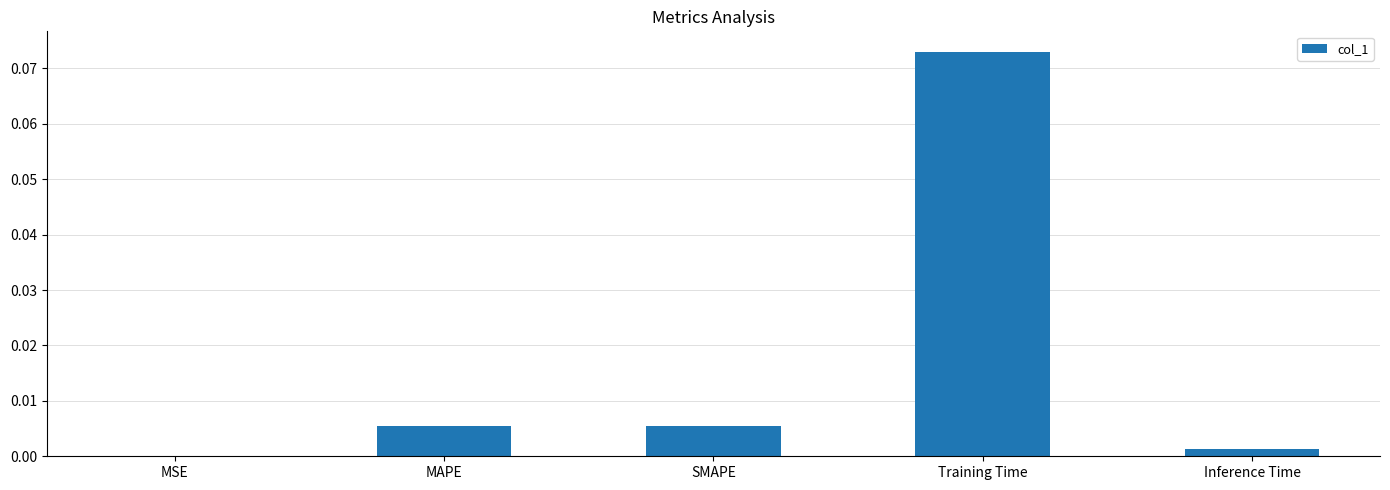

Is it true that the value at MAPE is 0.0?

True